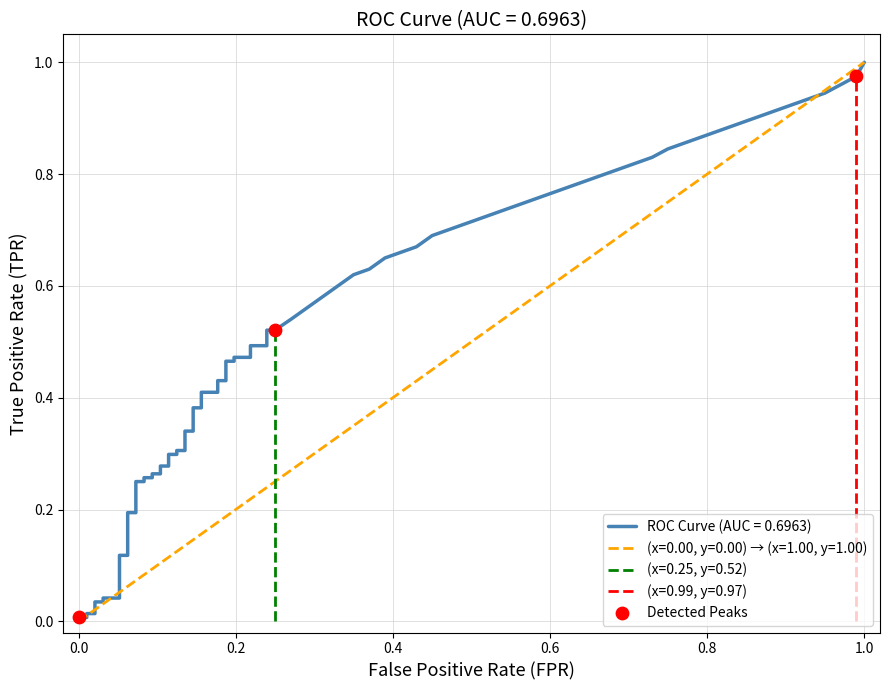

Between −0.2 and 0.2, which is larger?

0.2